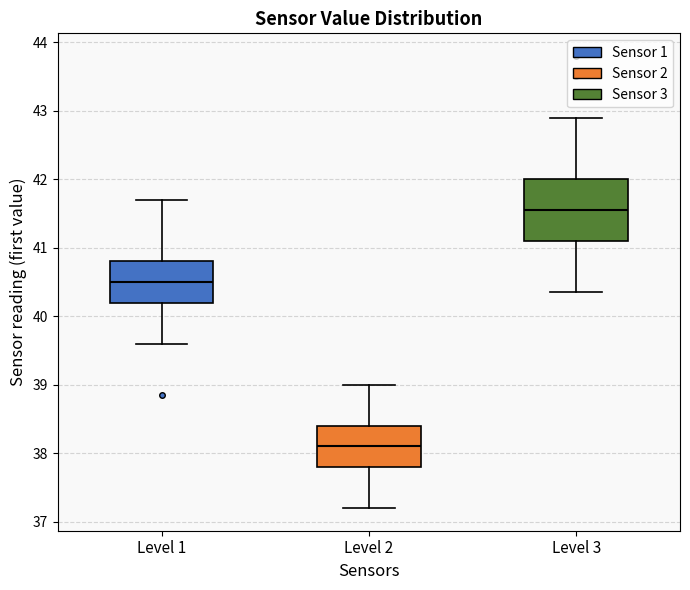

Which box's median line is the highest?

Level 3